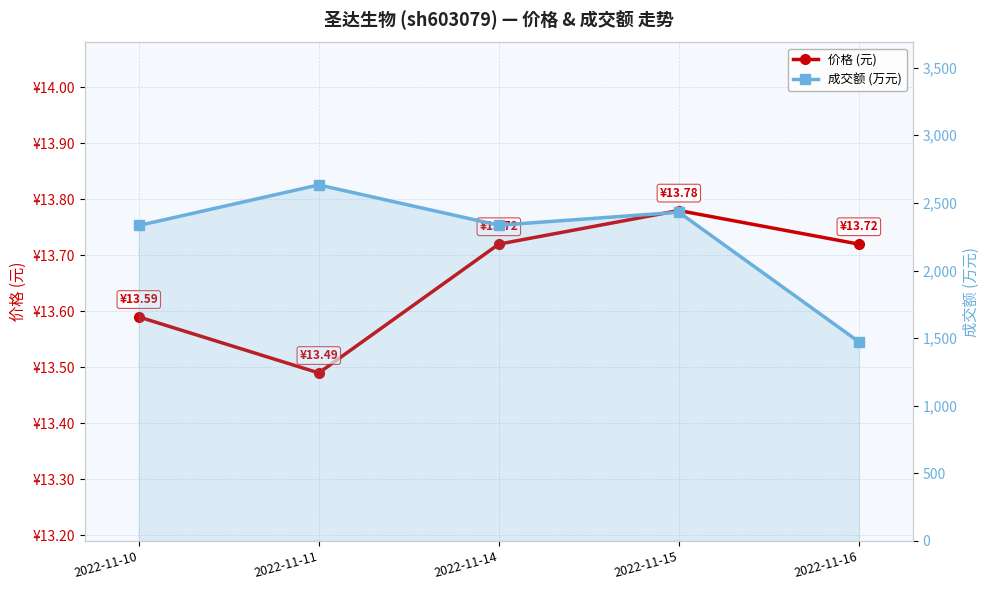

Which category has the lowest value across all series?

2022-11-11